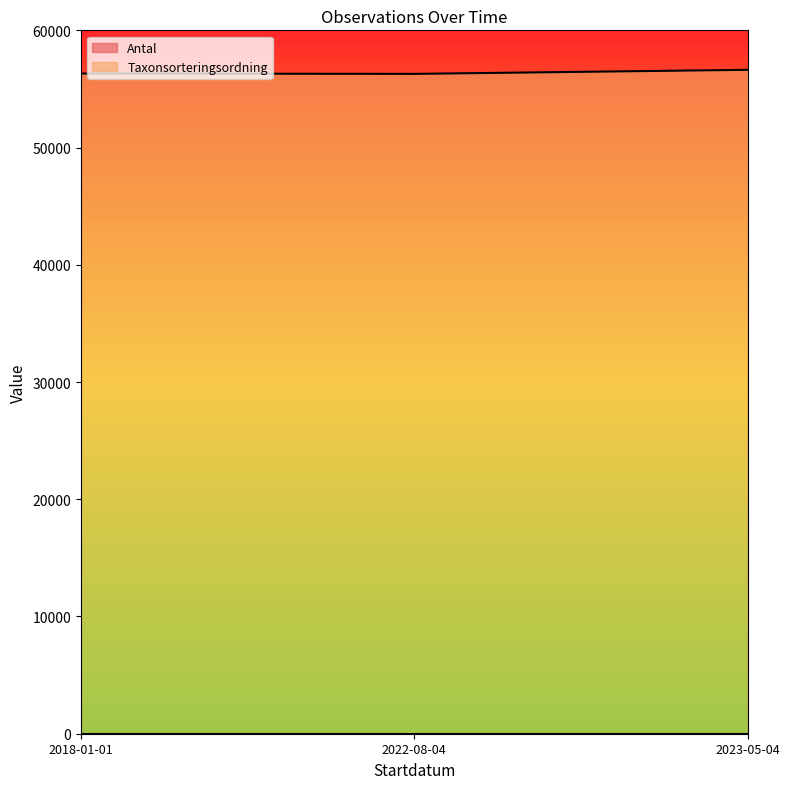

How many data points does each series have?

3